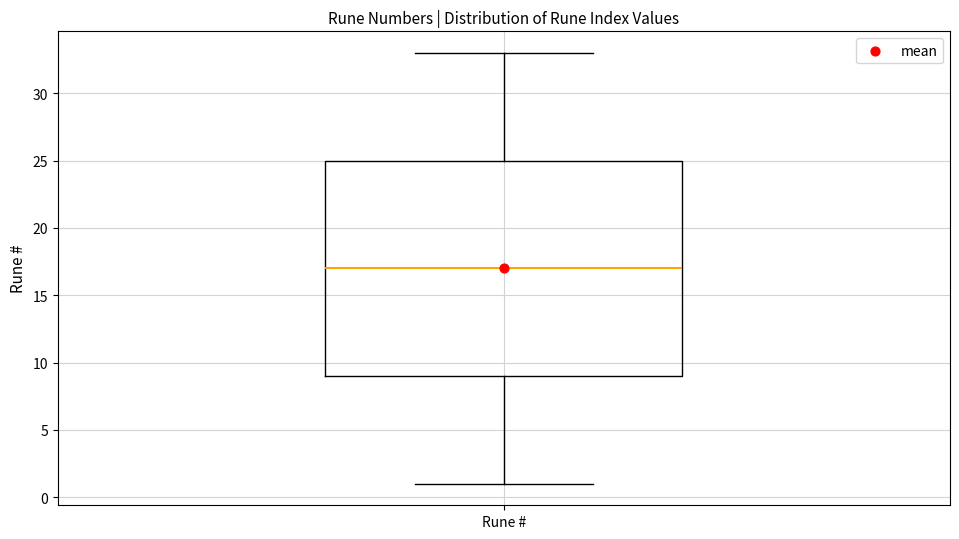

Where is the lower edge of the box for Rune # on the y-axis? The values are not printed on the chart, so give them approximately, as read against the axis.

9